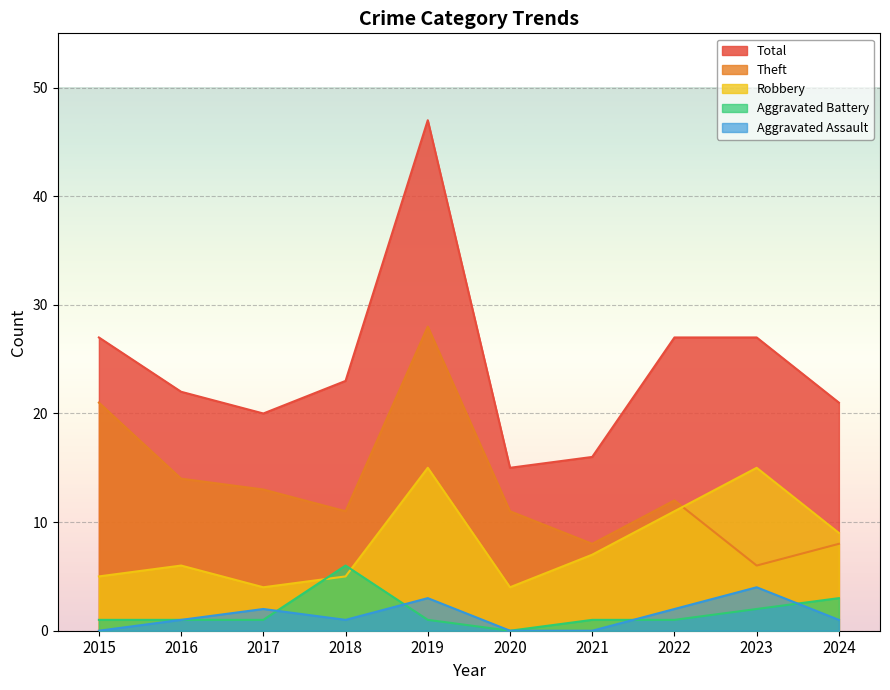

Count the number of data series in this chart.

5